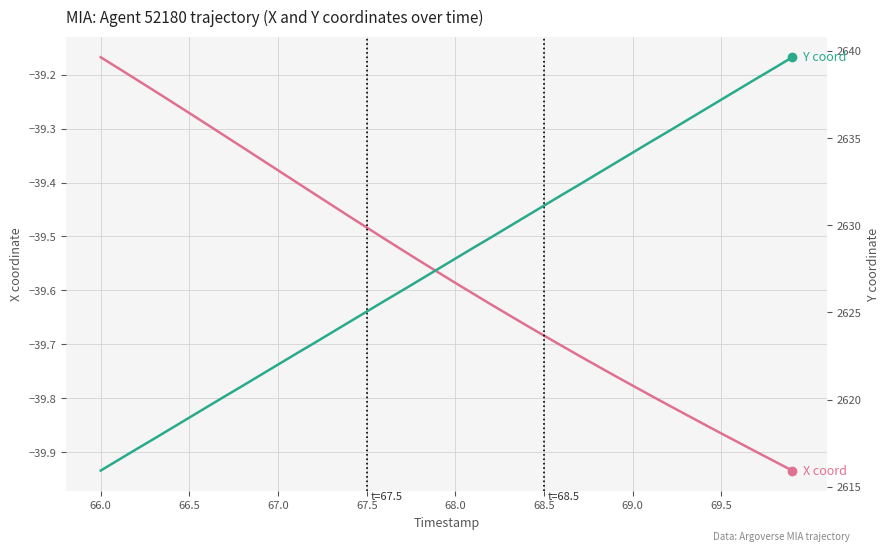

List the series in order of their peak value, highest first.

Y coordinate, X coordinate